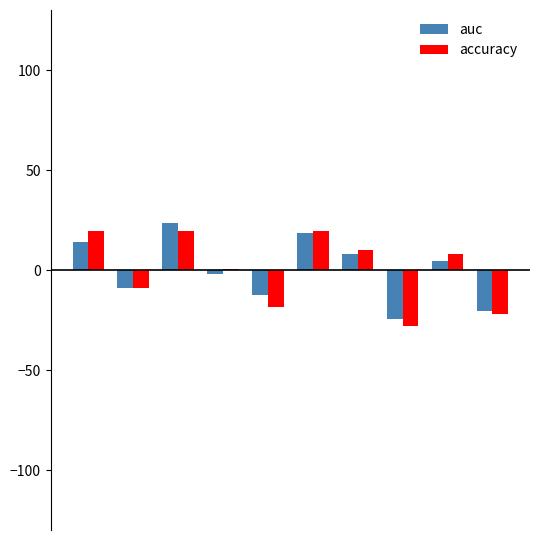

How many distinct data groups are displayed?

2